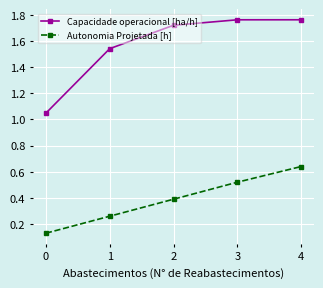

The value of Capacidade operacional [ha/h] at 3 is 1.1. True or false?

False